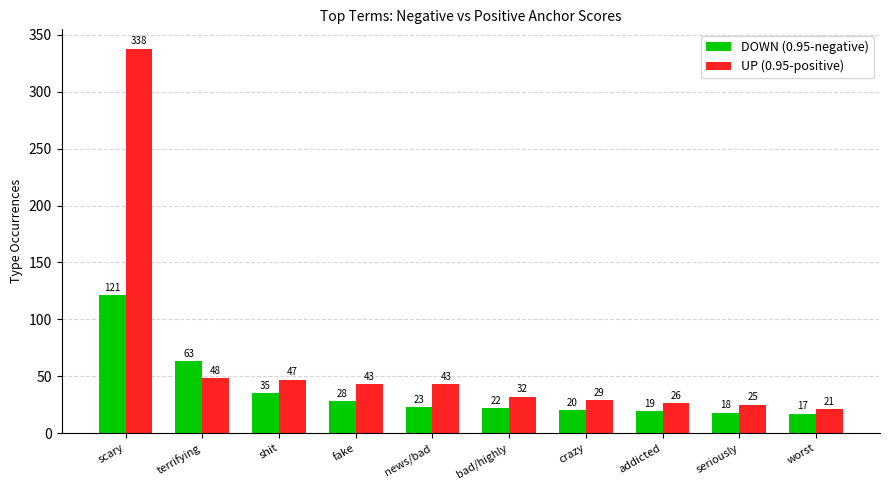

Is the value of DOWN (0.95-negative) at shit greater than the value of UP (0.95-positive) at addicted?

Yes